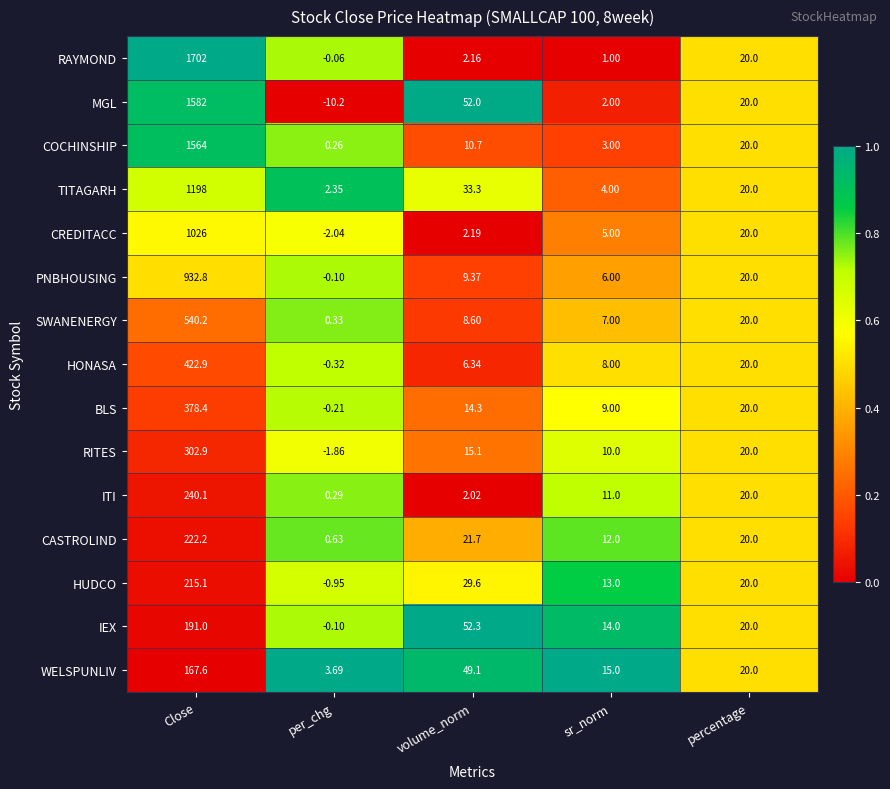

List the series in order of their peak value, highest first.

RAYMOND, MGL, COCHINSHIP, TITAGARH, CREDITACC, PNBHOUSING, SWANENERGY, HONASA, BLS, RITES, ITI, CASTROLIND, HUDCO, IEX, WELSPUNLIV